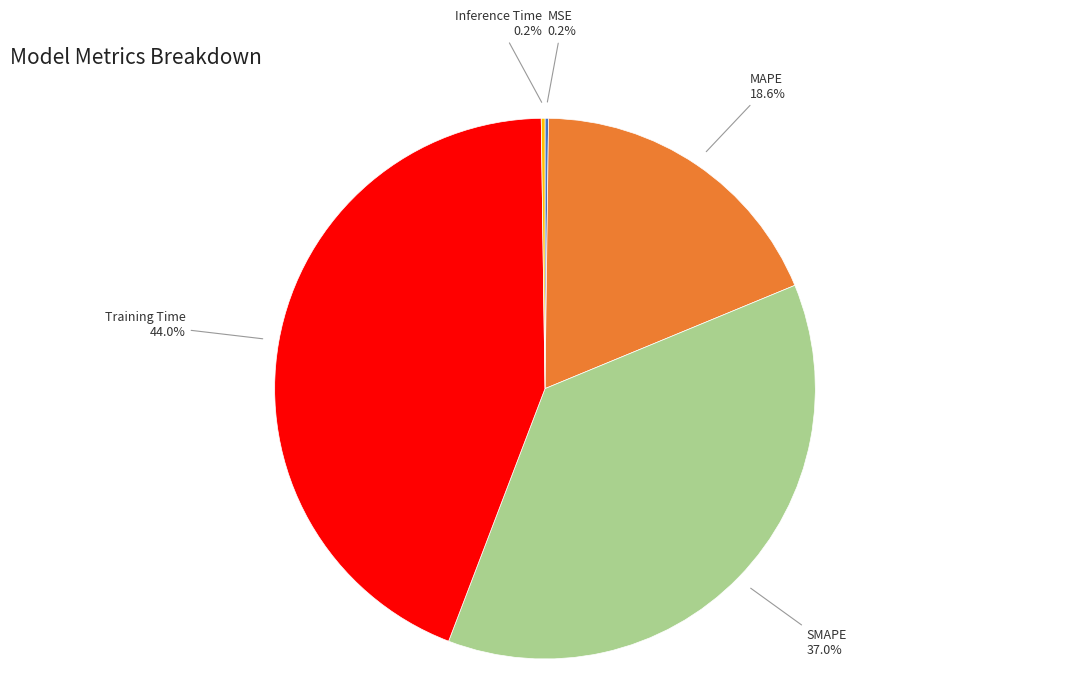

Is there a majority slice in this chart?

No